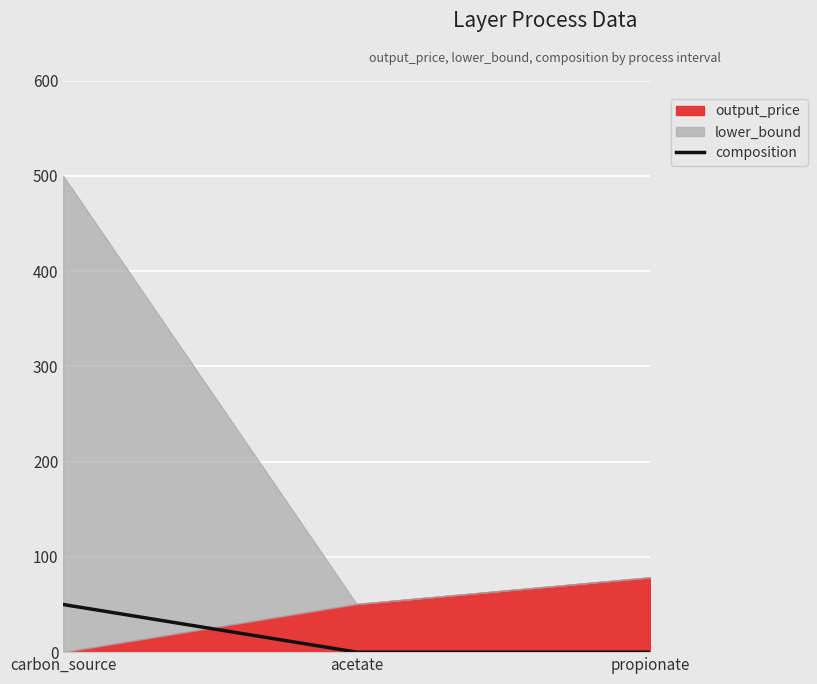

What is the average value?

17